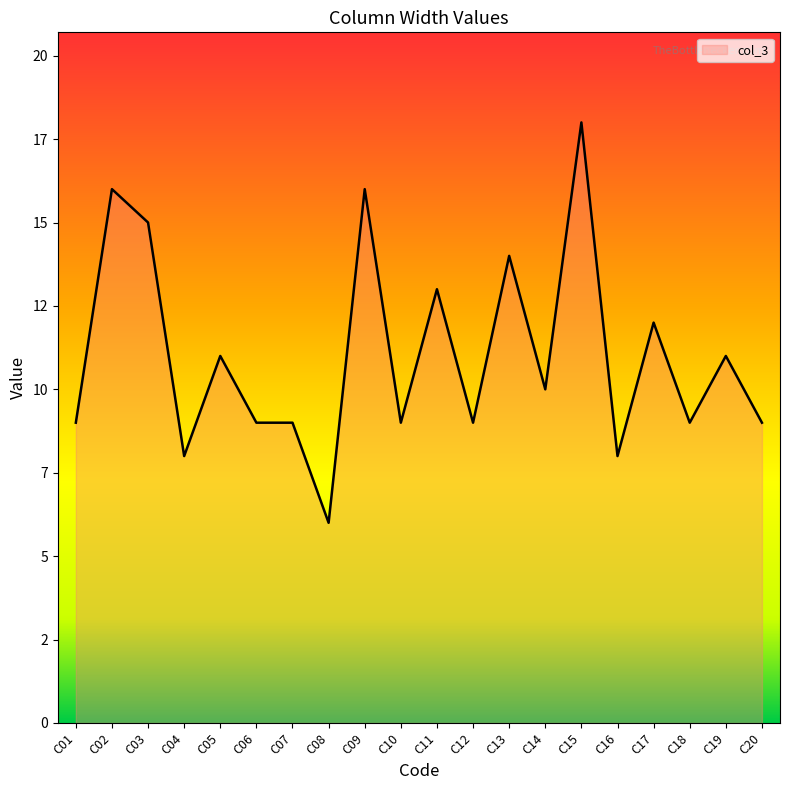

At which category does the chart reach its minimum across all series?

C08